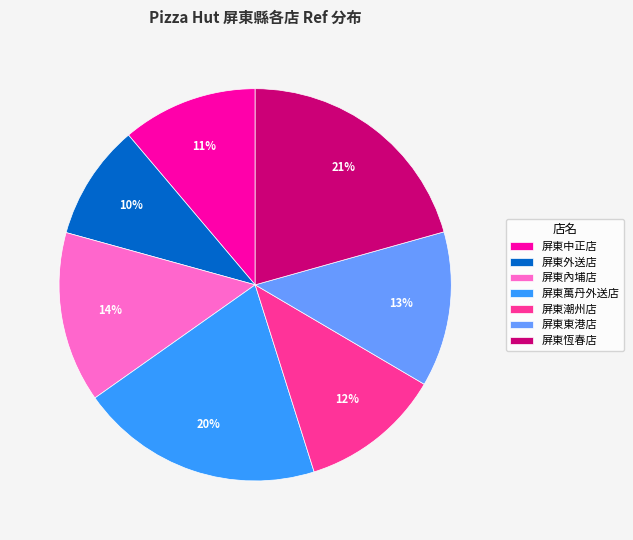

To the nearest percent, what is the average slice percentage?

14%